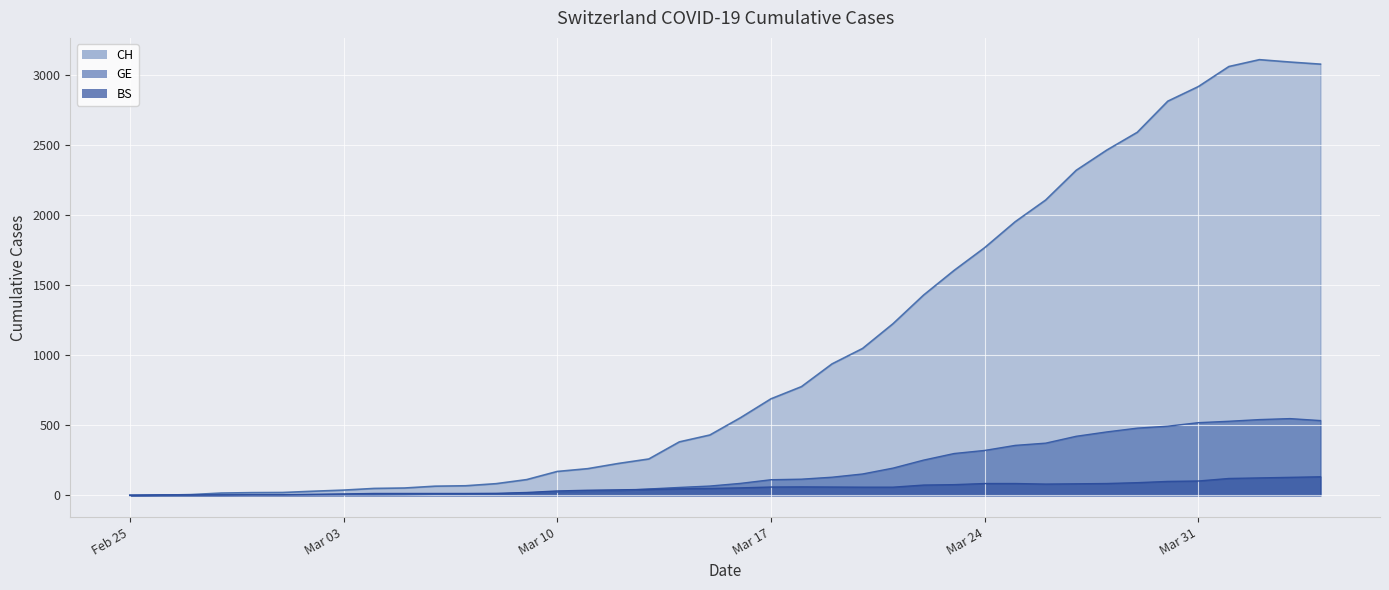

Which series has the widest spread of values?

CH